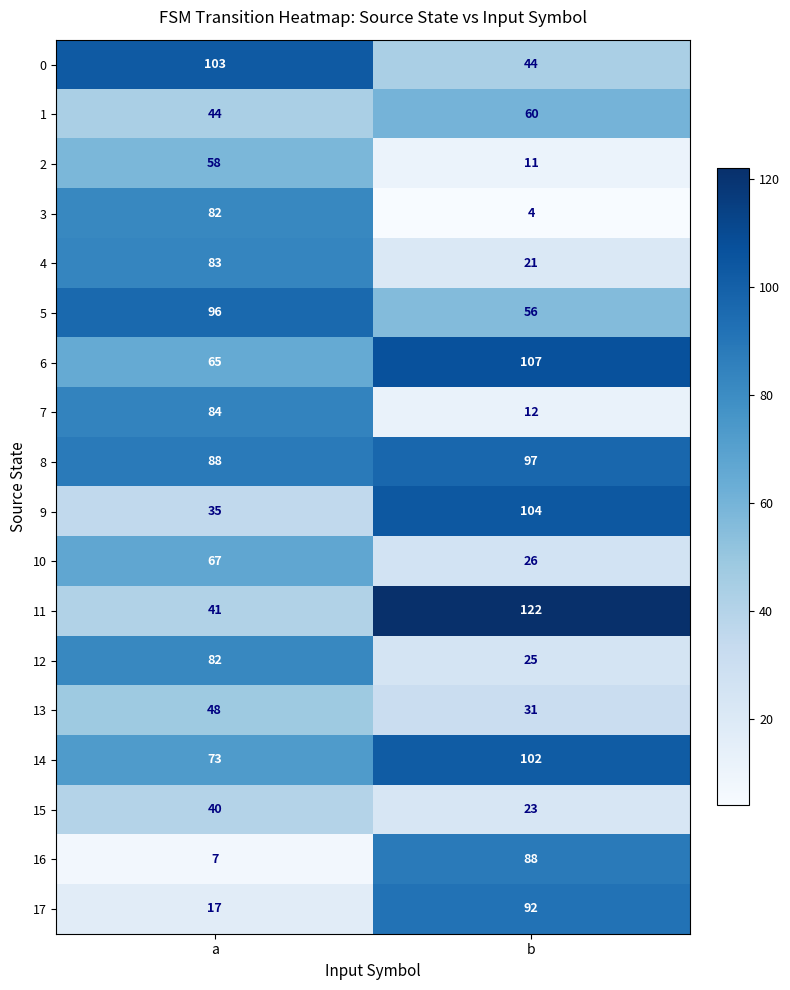

What is the spread (max minus min) of values at b?

118